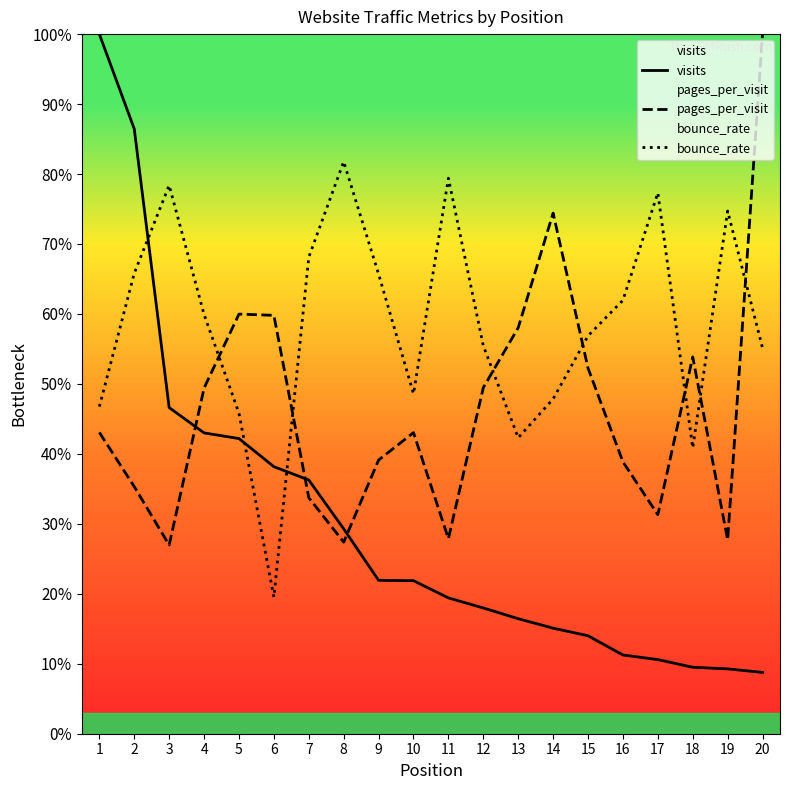

At how many categories does at least one series exceed 0?

20